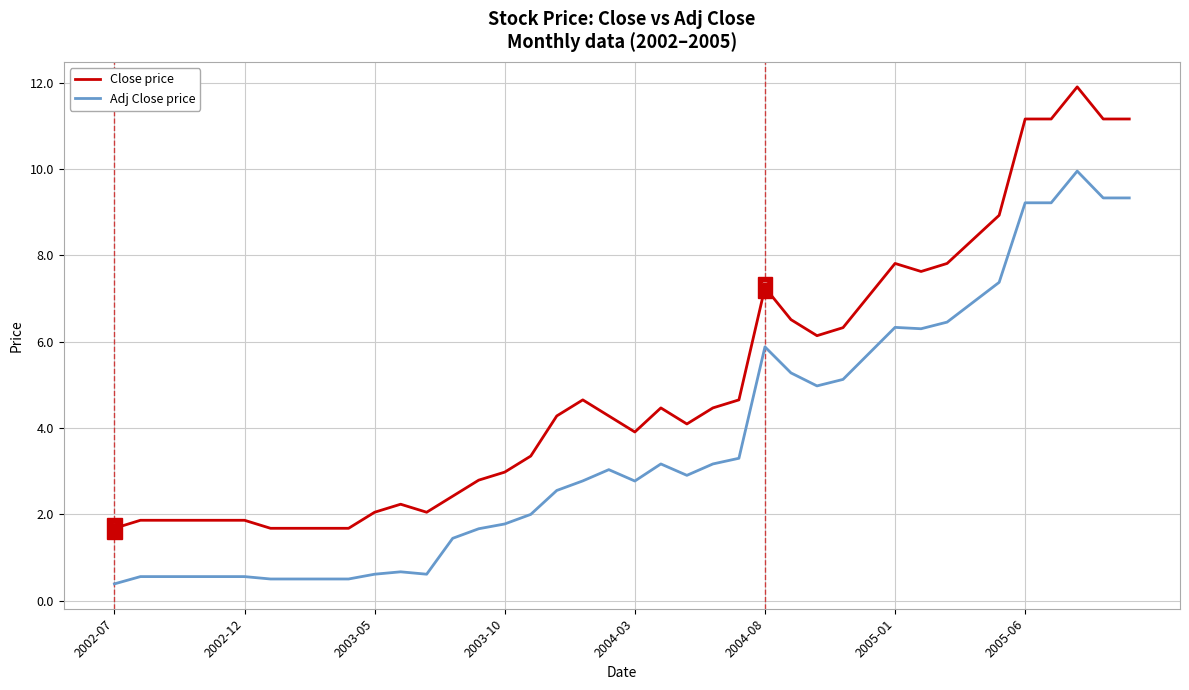

At how many categories does at least one series exceed 9?

5